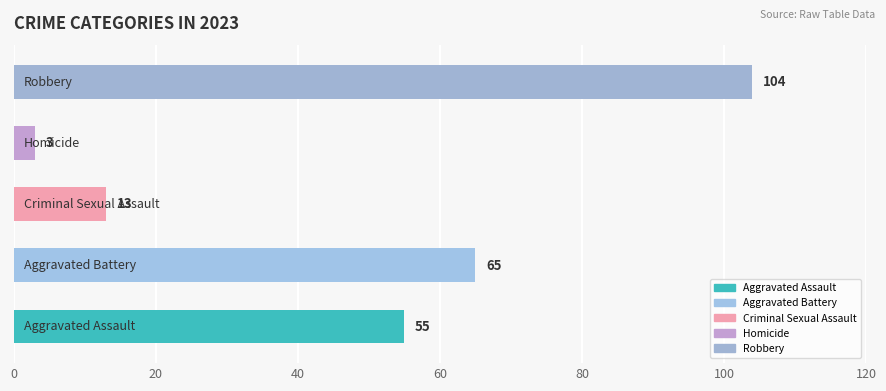

Reading bottom to top, list all the values displayed in this chart.

55	65	13	3	104